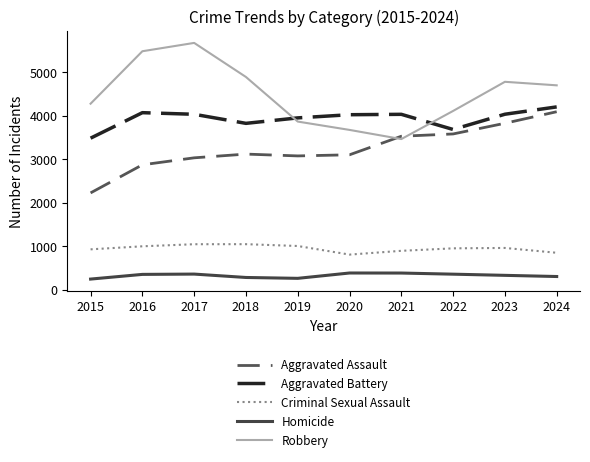

True or false: Criminal Sexual Assault and Aggravated Assault cross at least once.

False